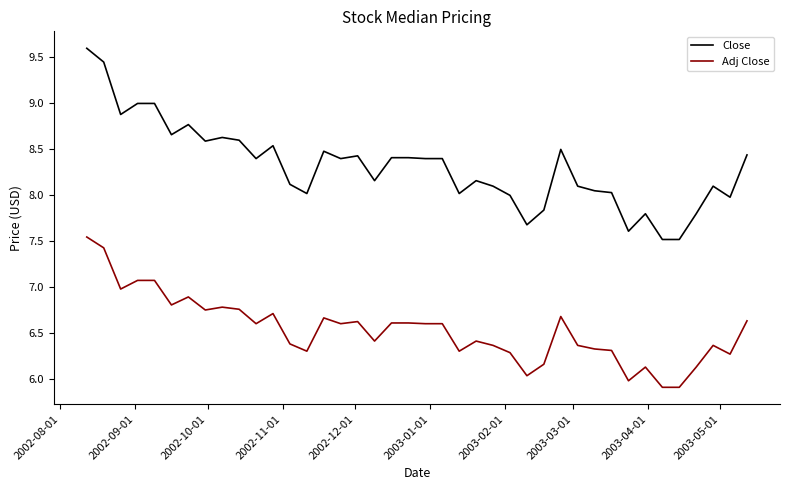

Which series has the largest total across all categories?

Close